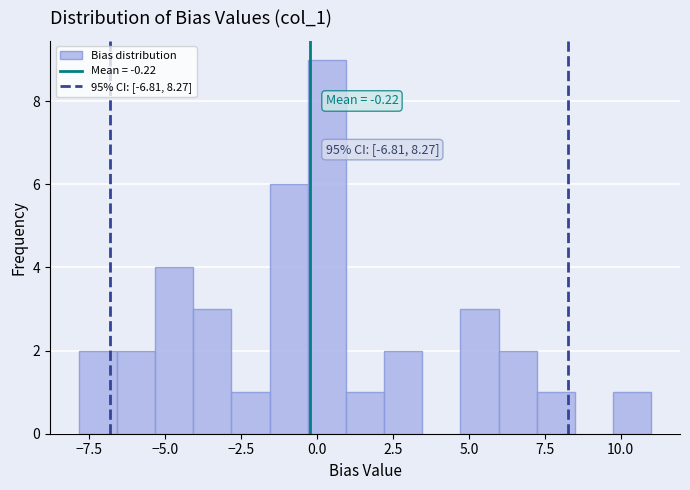

Read against the x-axis, roughly where is the centre of the tallest bar?

0.5